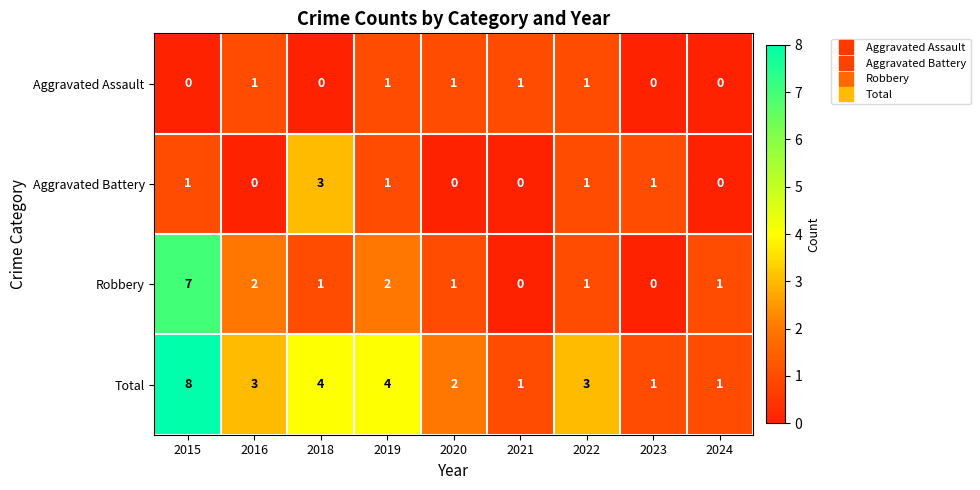

Is it true that Aggravated Battery equals 2 at 2015?

False